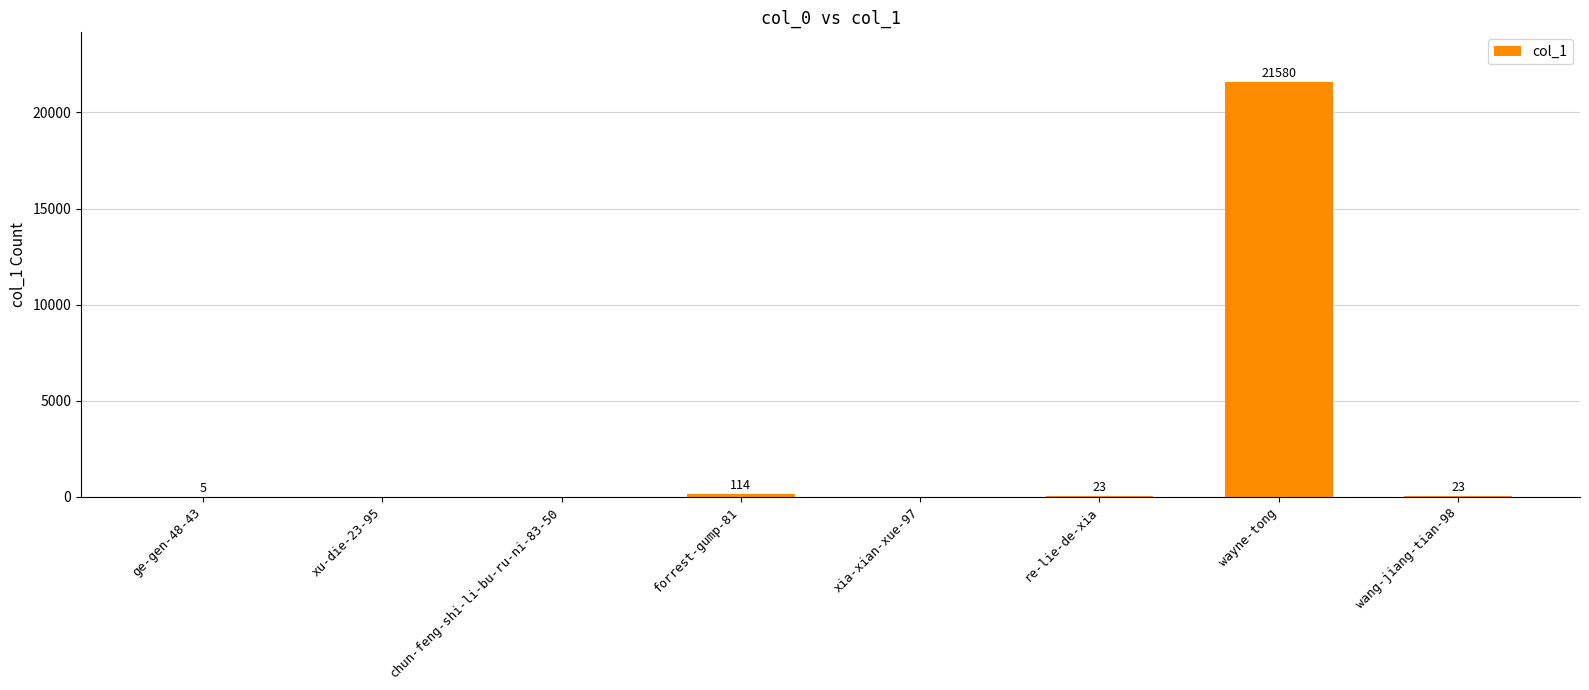

Reading left to right, what are all the values shown in this chart?

5	0	0	114	0	23	21580	23